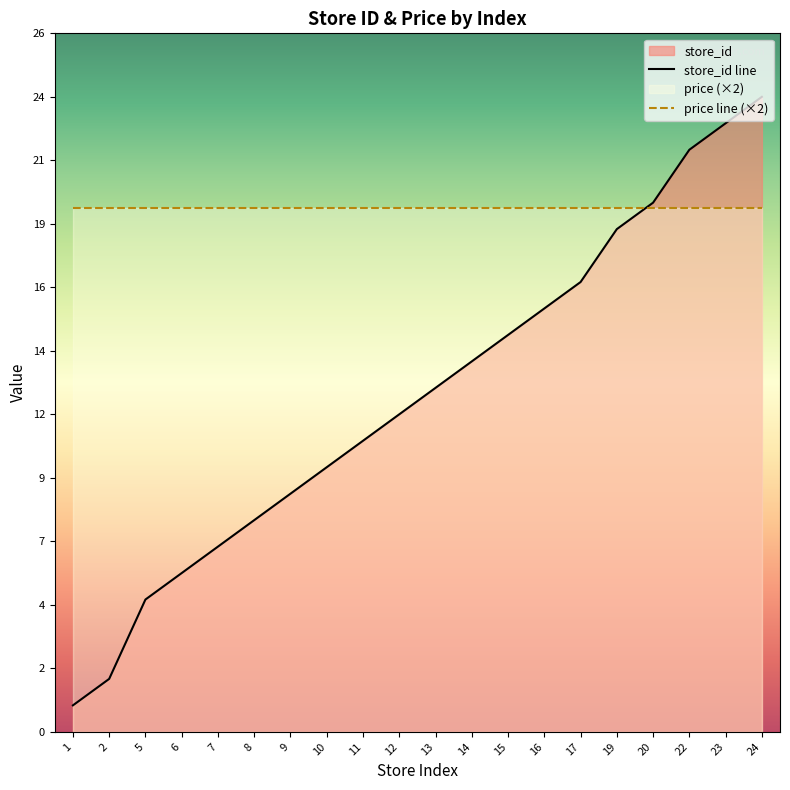

What is the difference between the values at 24 and 22?

2